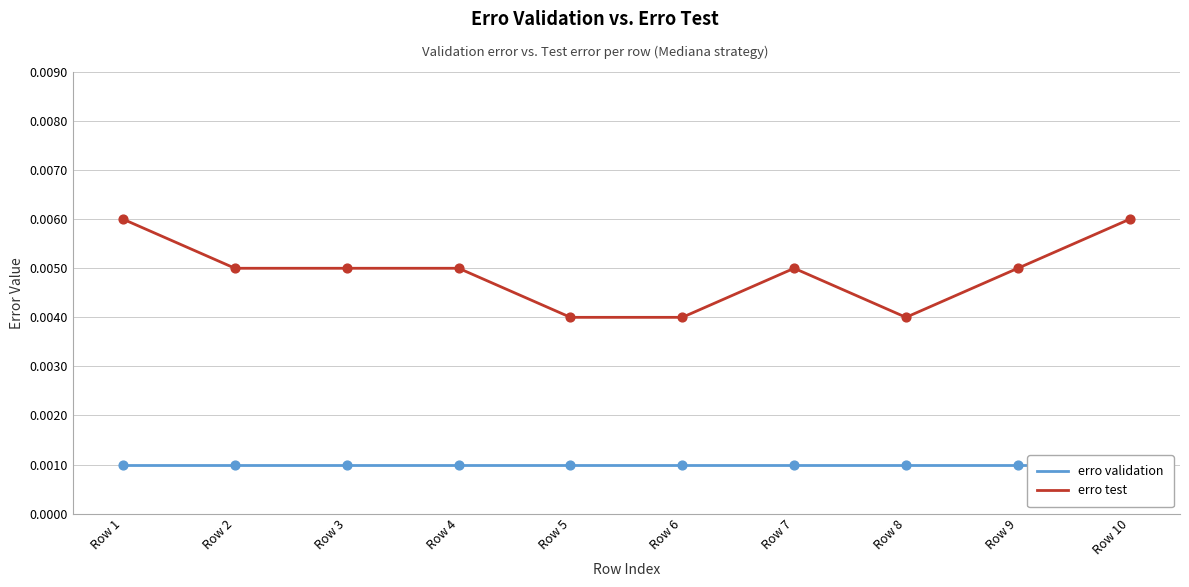

Is the value of erro validation at Row 2 greater than the value of erro test at Row 1?

No